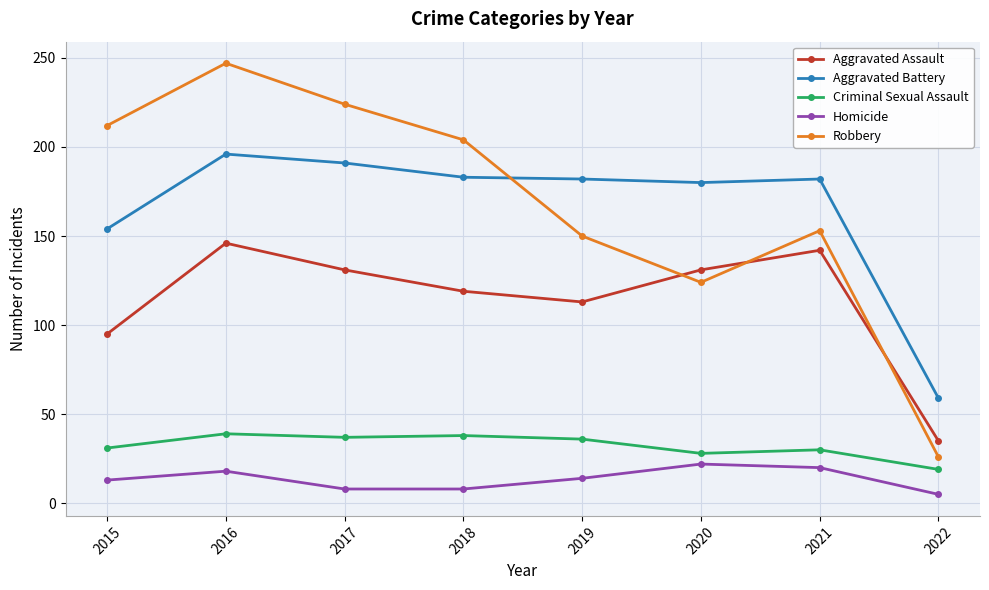

How many series are shown in this chart?

5